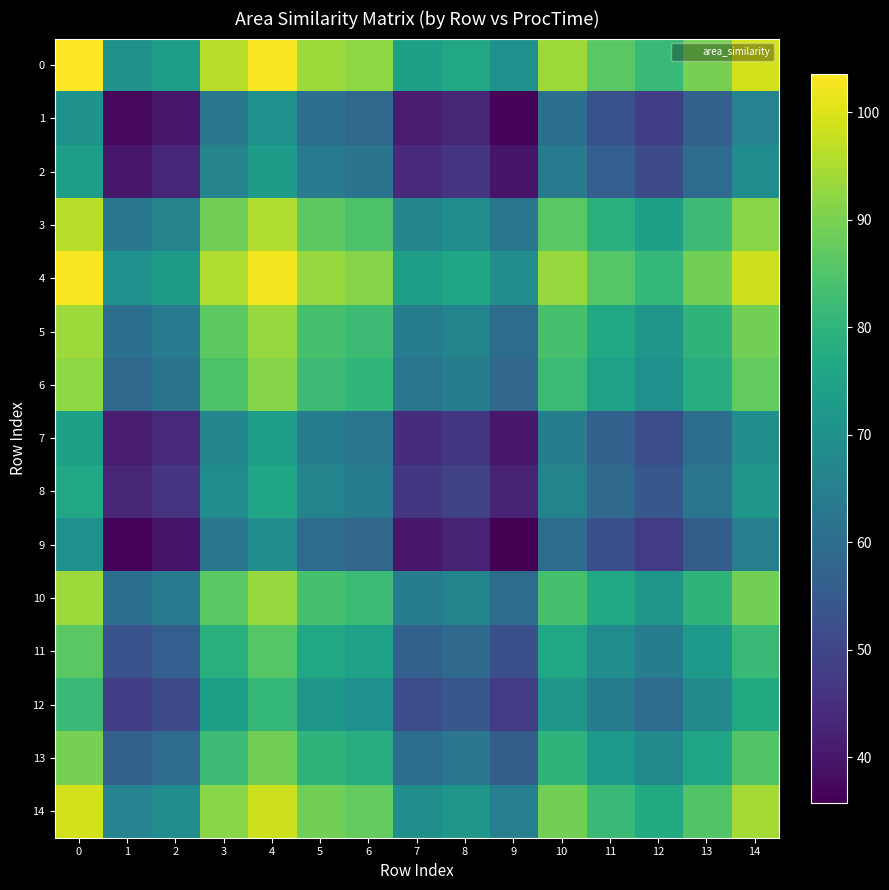

Reading right to left, transcribe all the data shown in this chart.

0: 14=99.0	13=89.7	12=81.5	11=86.2	10=93.7	9=69.7	8=76.3	7=74.1	6=92.0	5=93.8	4=103.0	3=96.2	2=73.5	1=70.4	0=103.6
1: 14=65.8	13=56.5	12=48.3	11=53.0	10=60.5	9=36.5	8=43.0	7=40.9	6=58.7	5=60.6	4=69.8	3=63.0	2=40.2	1=37.1	0=70.4
2: 14=68.9	13=59.6	12=51.4	11=56.1	10=63.6	9=39.6	8=46.1	7=44.0	6=61.8	5=63.7	4=72.9	3=66.1	2=43.3	1=40.2	0=73.5
3: 14=91.6	13=82.4	12=74.1	11=78.8	10=86.3	9=62.3	8=68.9	7=66.7	6=84.6	5=86.4	4=95.6	3=88.8	2=66.1	1=63.0	0=96.2
4: 14=98.5	13=89.2	12=81.0	11=85.6	10=93.1	9=69.1	8=75.7	7=73.5	6=91.4	5=93.2	4=102.5	3=95.6	2=72.9	1=69.8	0=103.0
5: 14=89.2	13=79.9	12=71.7	11=76.4	10=83.9	9=59.9	8=66.5	7=64.3	6=82.1	5=84.0	4=93.2	3=86.4	2=63.7	1=60.6	0=93.8
6: 14=87.4	13=78.1	12=69.9	11=74.6	10=82.1	9=58.1	8=64.6	7=62.5	6=80.3	5=82.1	4=91.4	3=84.6	2=61.8	1=58.7	0=92.0
7: 14=69.5	13=60.3	12=52.0	11=56.7	10=64.2	9=40.2	8=46.8	7=44.6	6=62.5	5=64.3	4=73.5	3=66.7	2=44.0	1=40.9	0=74.1
8: 14=71.7	13=62.4	12=54.2	11=58.9	10=66.4	9=42.4	8=48.9	7=46.8	6=64.6	5=66.5	4=75.7	3=68.9	2=46.1	1=43.0	0=76.3
9: 14=65.1	13=55.8	12=47.6	11=52.3	10=59.8	9=35.8	8=42.4	7=40.2	6=58.1	5=59.9	4=69.1	3=62.3	2=39.6	1=36.5	0=69.7
10: 14=89.1	13=79.8	12=71.6	11=76.3	10=83.8	9=59.8	8=66.4	7=64.2	6=82.1	5=83.9	4=93.1	3=86.3	2=63.6	1=60.5	0=93.7
11: 14=81.6	13=72.4	12=64.1	11=68.8	10=76.3	9=52.3	8=58.9	7=56.7	6=74.6	5=76.4	4=85.6	3=78.8	2=56.1	1=53.0	0=86.2
12: 14=77.0	13=67.7	12=59.5	11=64.1	10=71.6	9=47.6	8=54.2	7=52.0	6=69.9	5=71.7	4=81.0	3=74.1	2=51.4	1=48.3	0=81.5
13: 14=85.2	13=75.9	12=67.7	11=72.4	10=79.8	9=55.8	8=62.4	7=60.3	6=78.1	5=79.9	4=89.2	3=82.4	2=59.6	1=56.5	0=89.7
14: 14=94.4	13=85.2	12=77.0	11=81.6	10=89.1	9=65.1	8=71.7	7=69.5	6=87.4	5=89.2	4=98.5	3=91.6	2=68.9	1=65.8	0=99.0